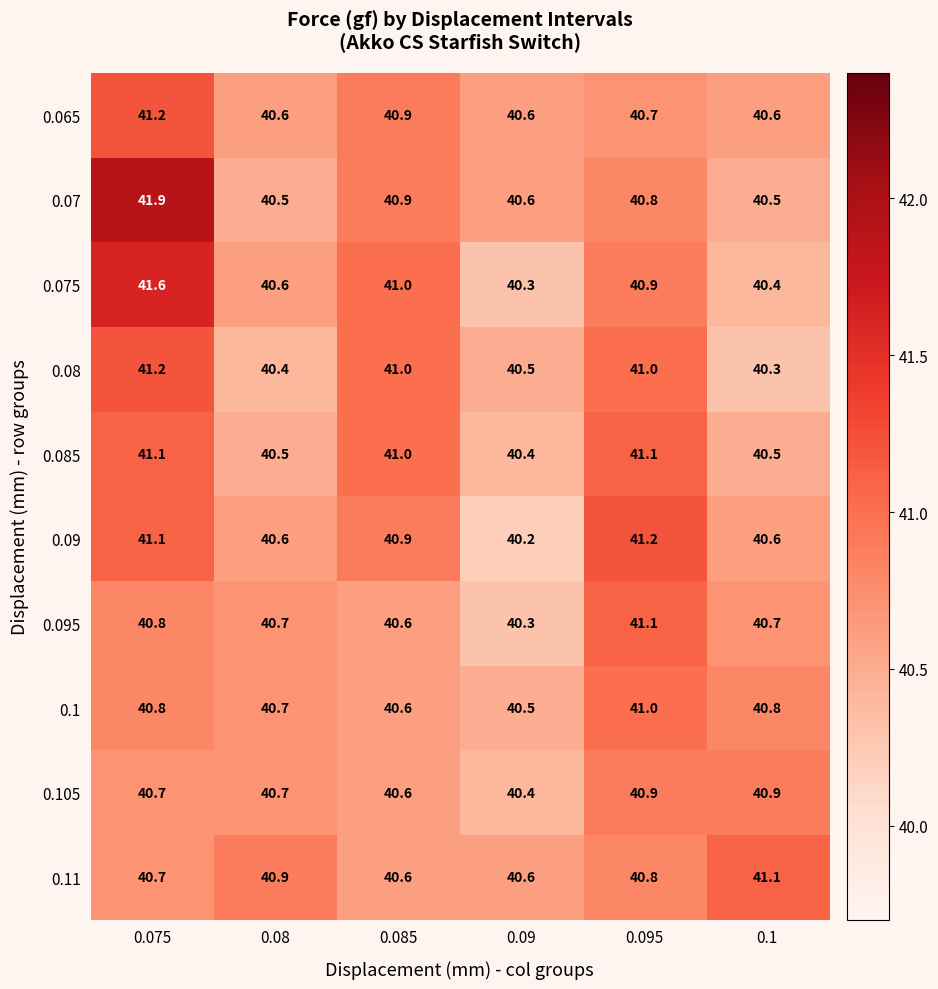

What is the average value of the 0.105 series?

40.7